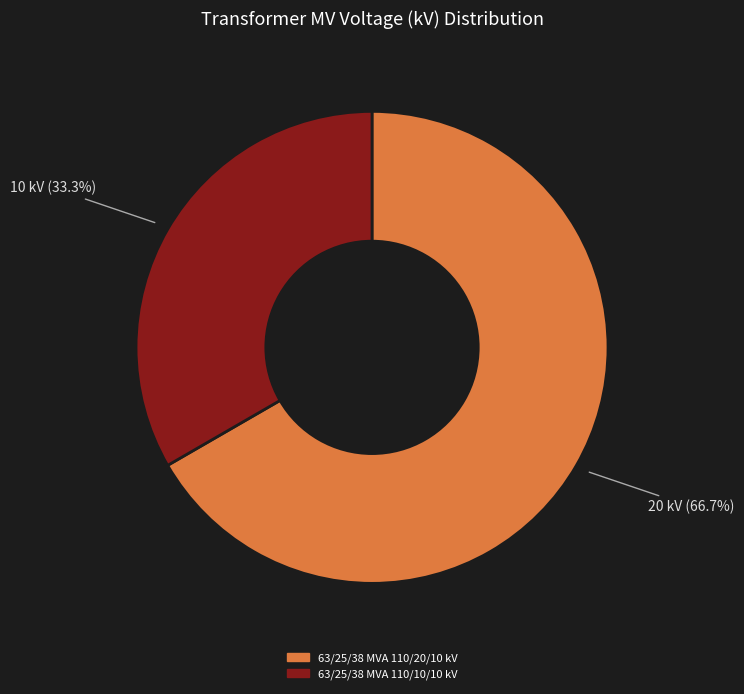

What percentage do 63/25/38 MVA 110/10/10 kV and 63/25/38 MVA 110/20/10 kV together represent?

100.0%